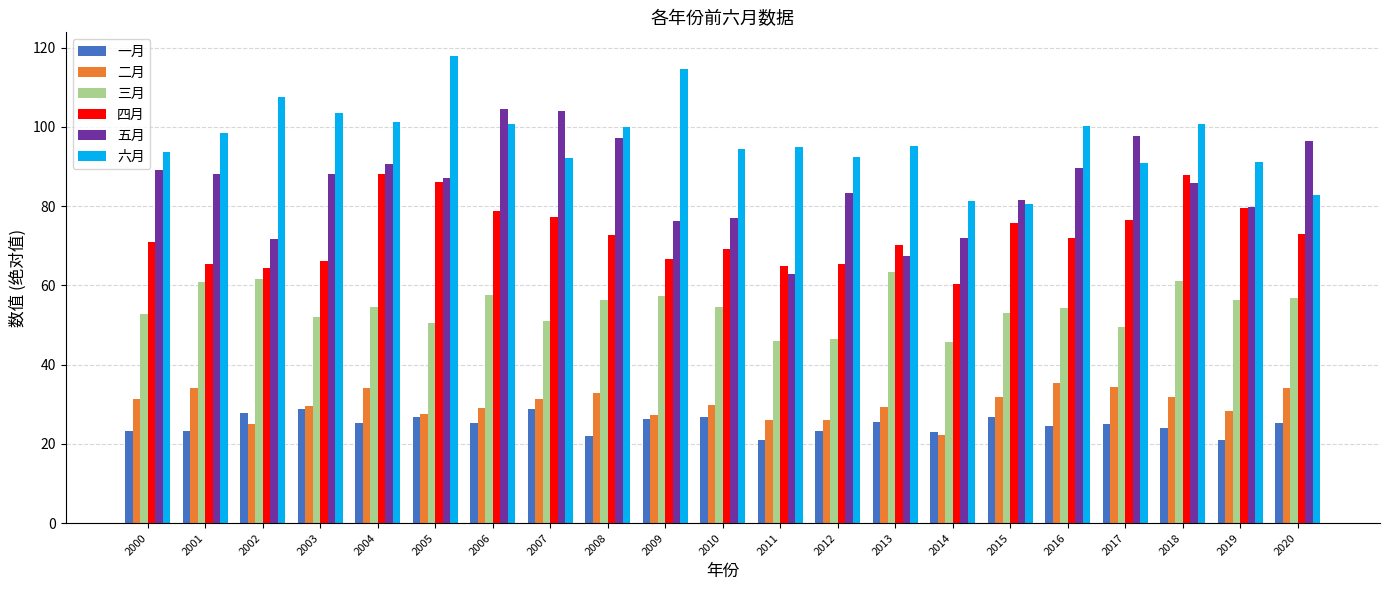

At which category does the chart reach its peak across all series?

2005